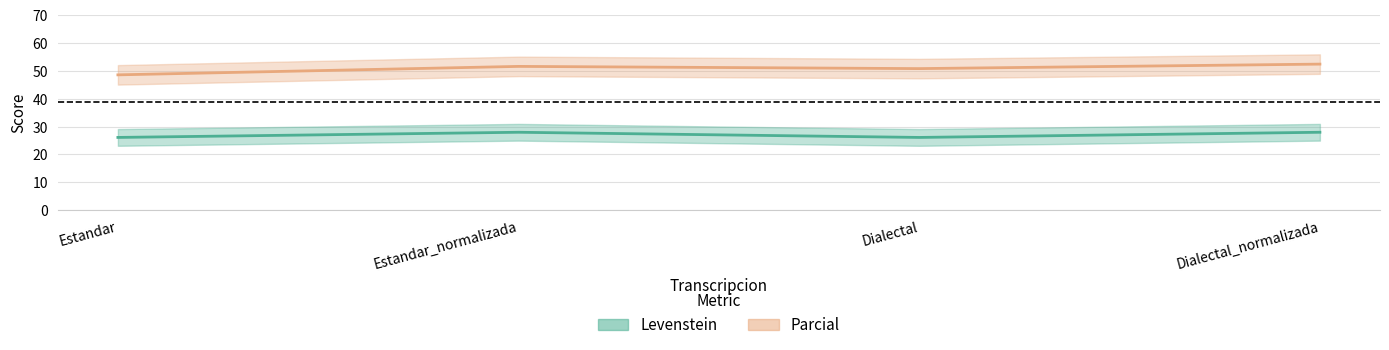

Which category has the highest value in the Levenstein series?

Estandar_normalizada